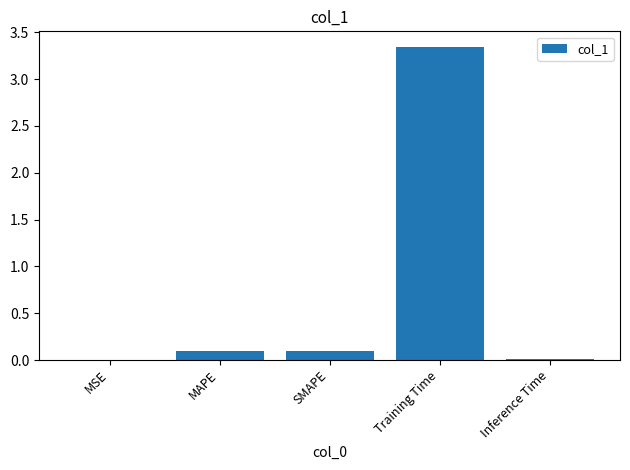

At which category does the chart reach its peak across all series?

Training Time